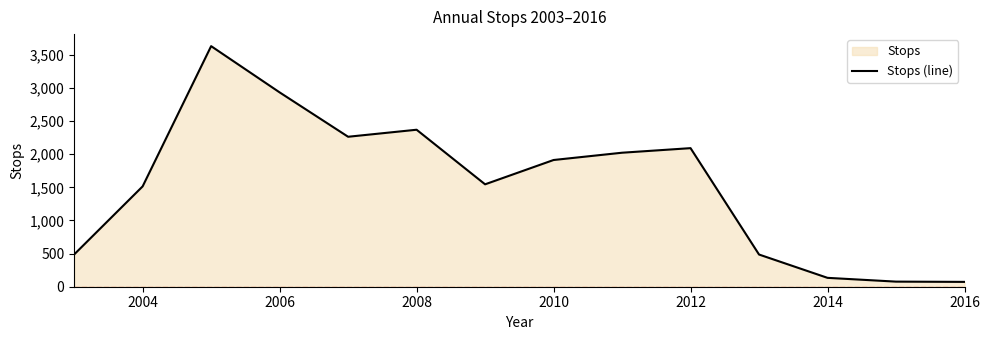

Where is the data nearest to the value 1852?

2010